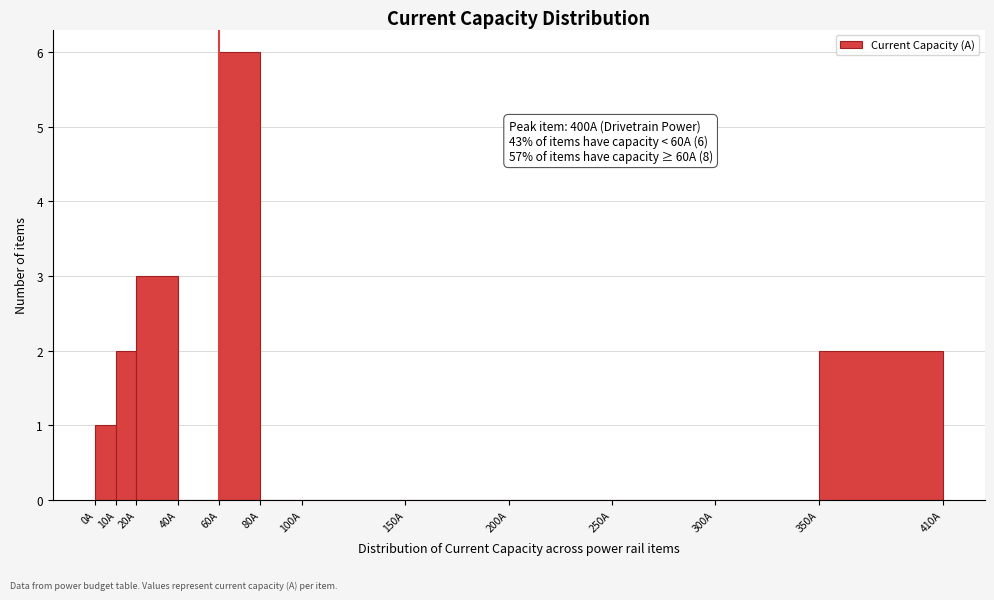

Over which range of the x-axis is the bar tallest?

60 to 80